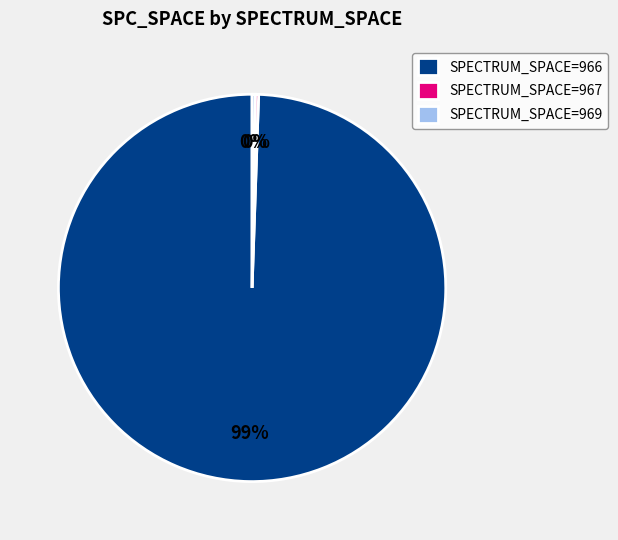

The SPECTRUM_SPACE=966 slice represents 99% of the pie. True or false?

True